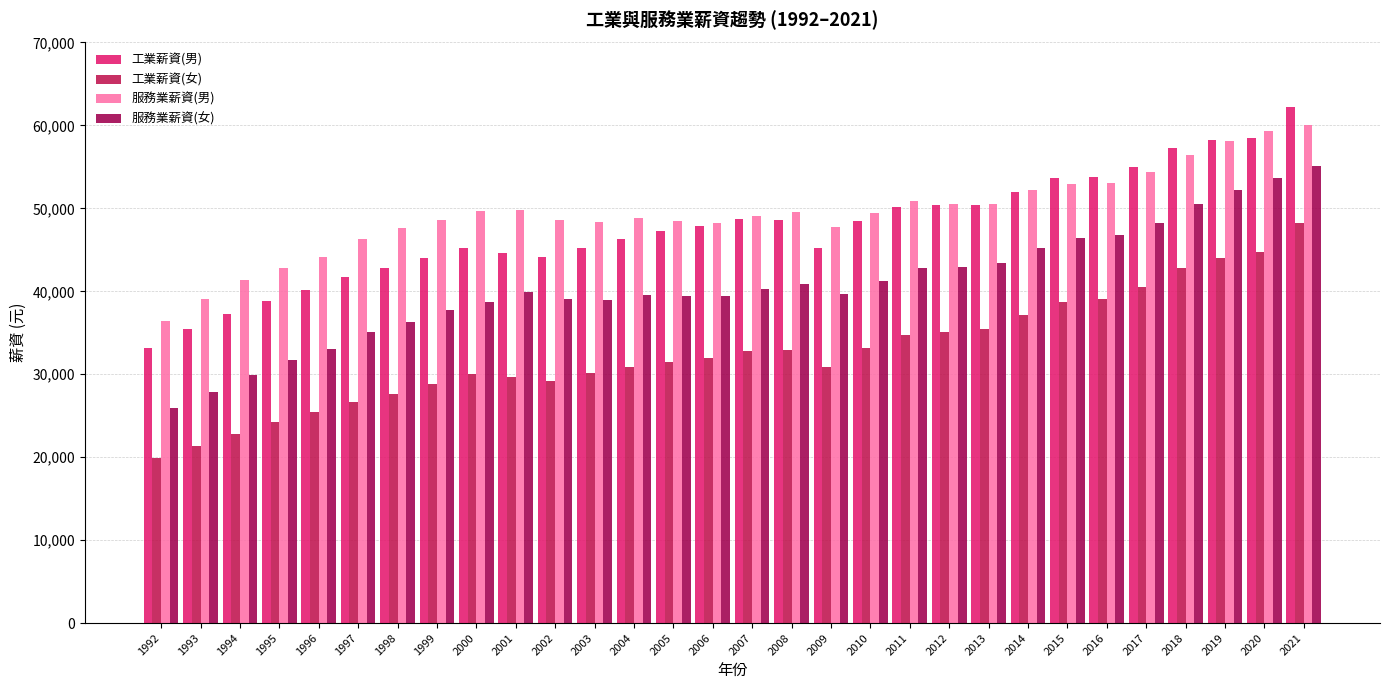

What is the value of the 服務業薪資(女) bar at the 19th from the left?

41264